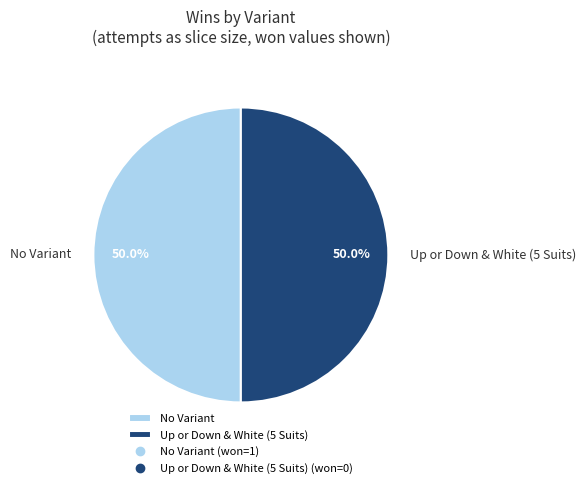

How many segments does this pie chart have?

2